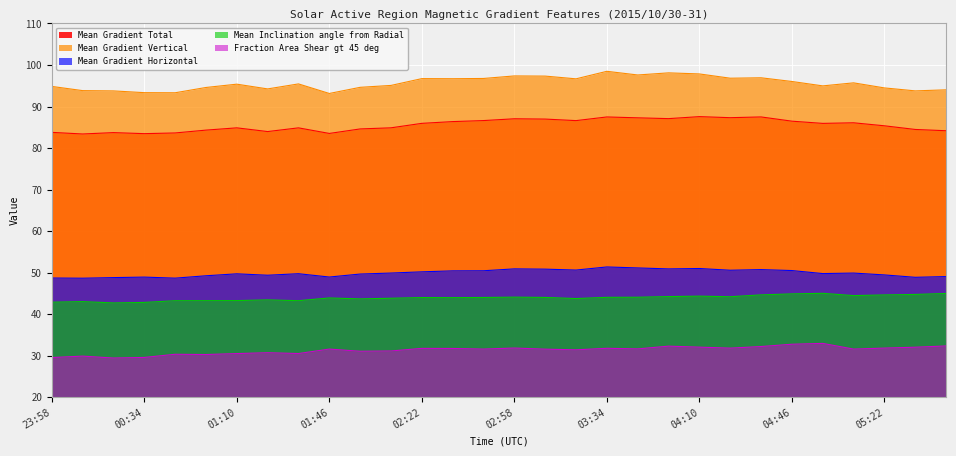

Does the chart display data point markers on the line(s)?

No